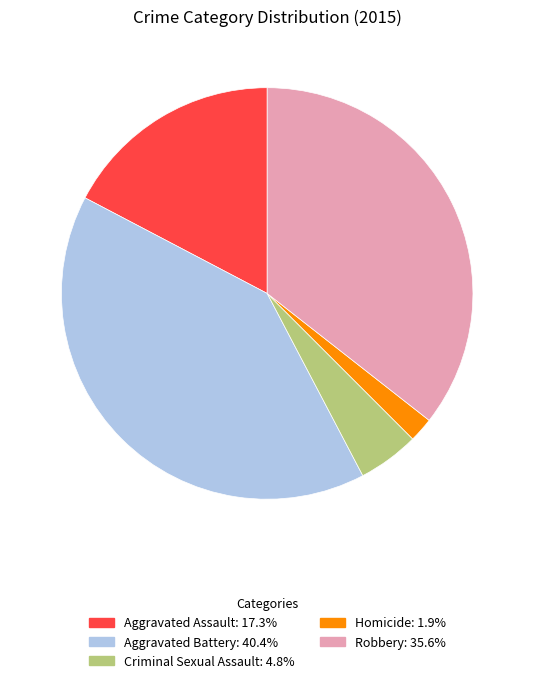

The Homicide slice represents 10% of the pie. True or false?

False